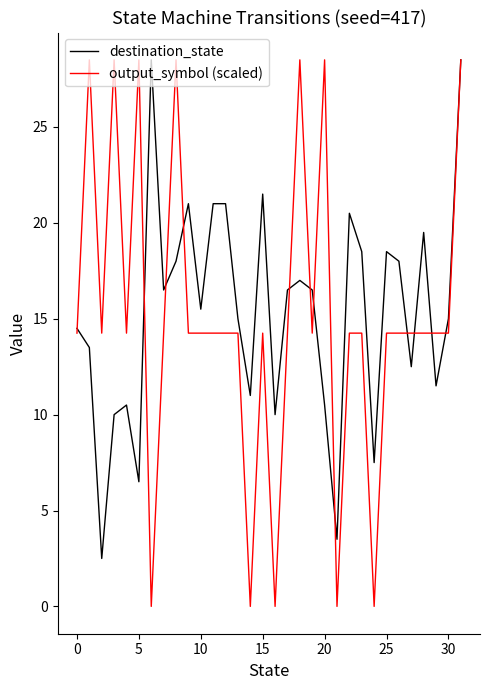

Which series has the largest range (max minus min)?

output_symbol (scaled)